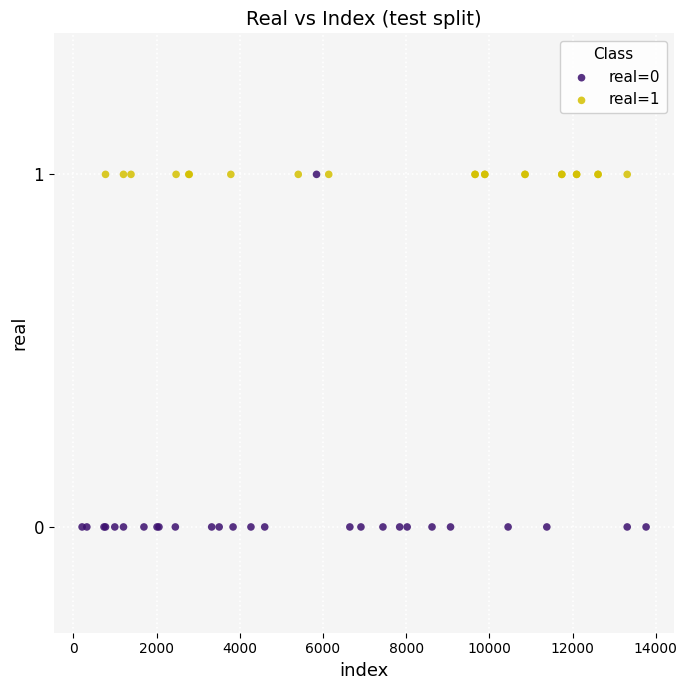

Which series contains the lowest Y value?

real=0